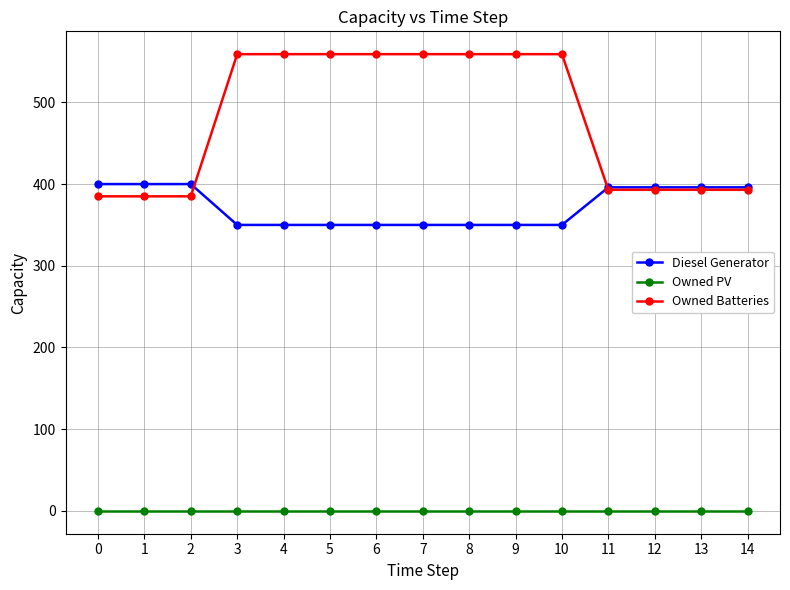

Which series has the largest range (max minus min)?

Owned Batteries